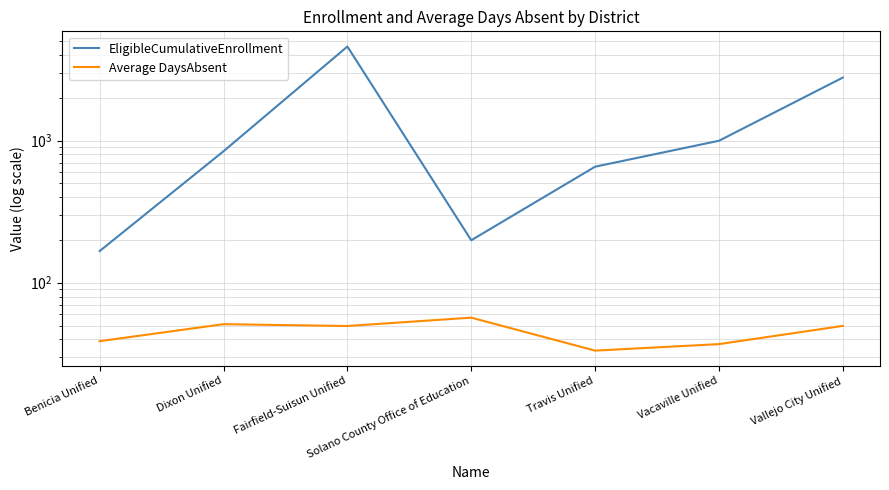

What is the average value of the EligibleCumulativeEnrollment series?

1460.1